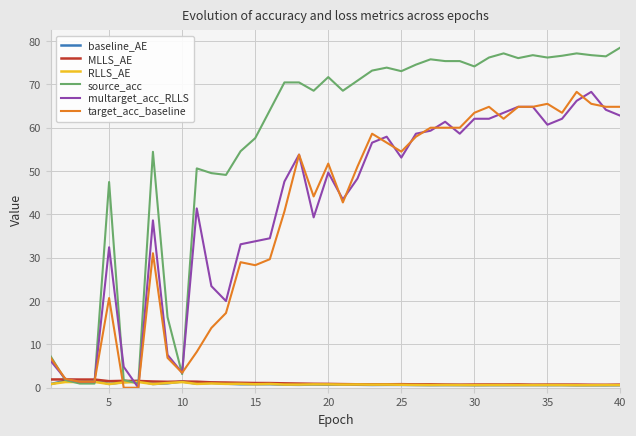

Which series has the widest spread of values?

source_acc